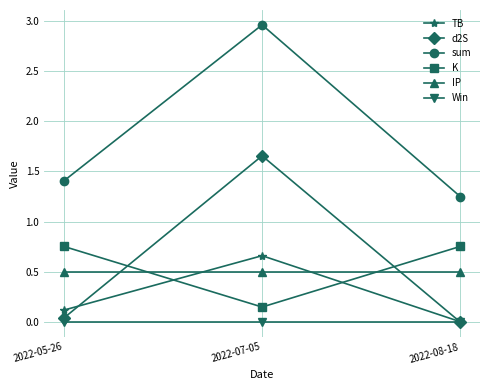

True or false: d2S has a value of 0.0 at 2022-05-26.

True